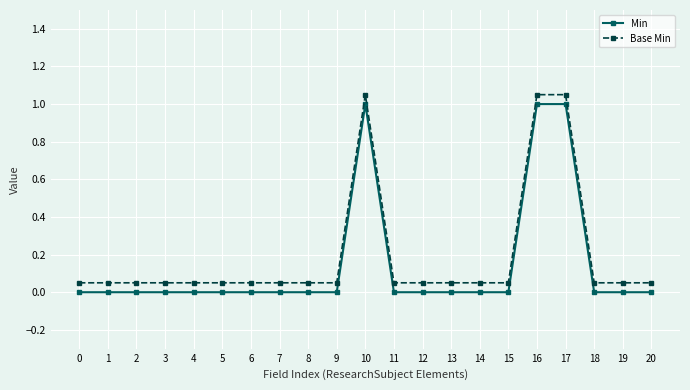

Rank the series at 2 from lowest to highest value.

Min, Base Min